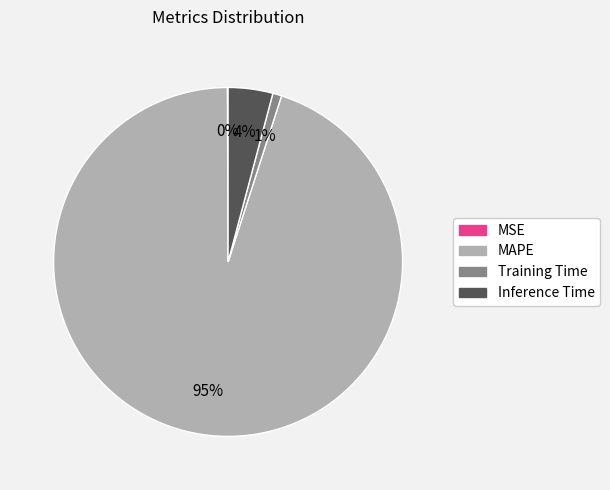

To the nearest percent, what portion does Inference Time represent?

4%